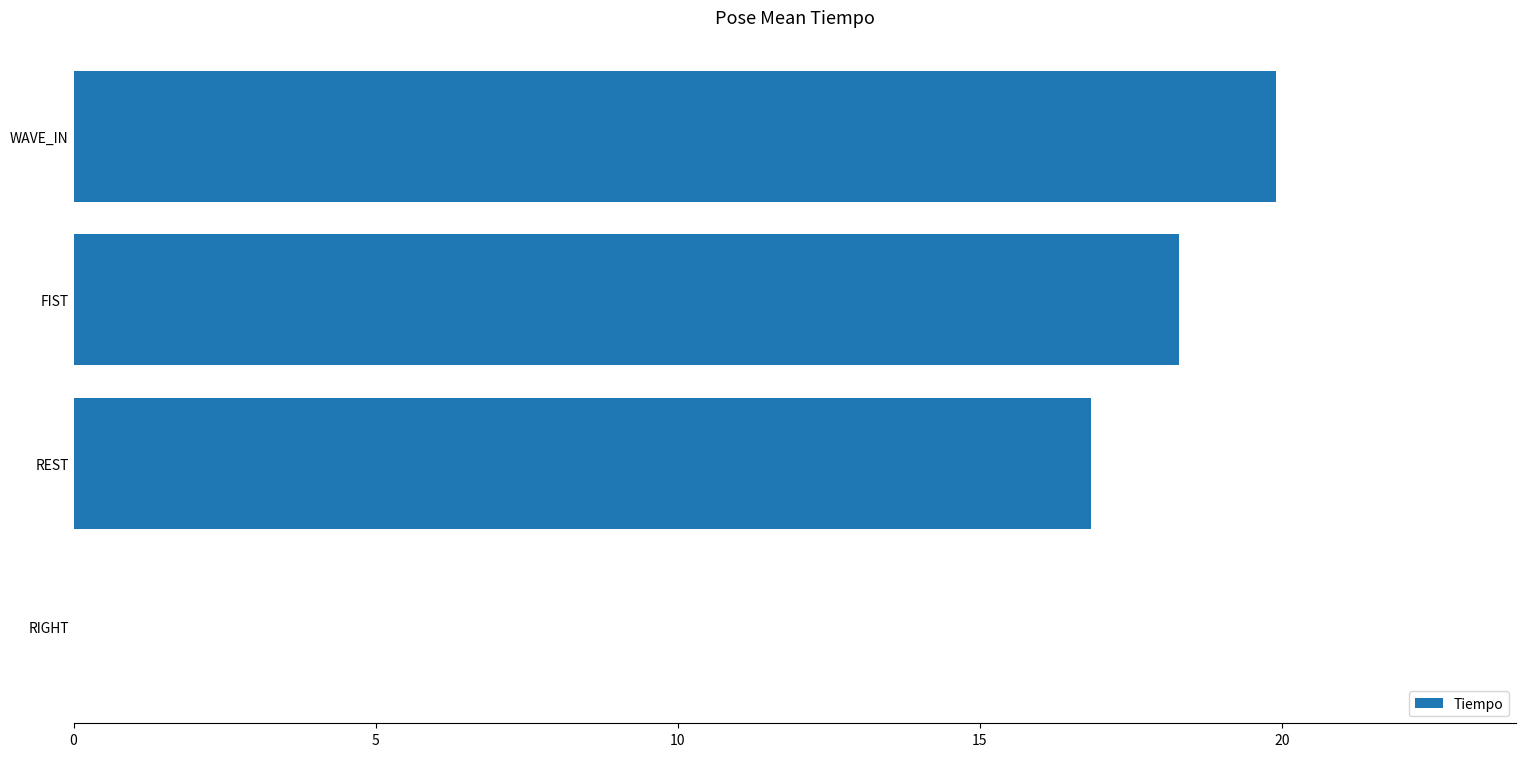

The chart shows a value of 10.7 at REST. True or false?

False